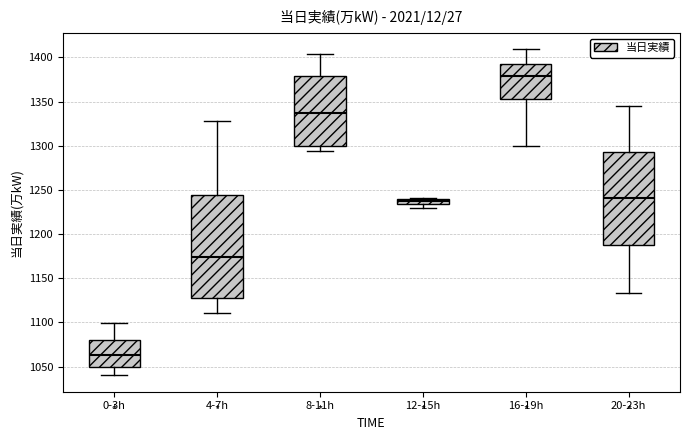

Which box has the highest median line?

16-19h